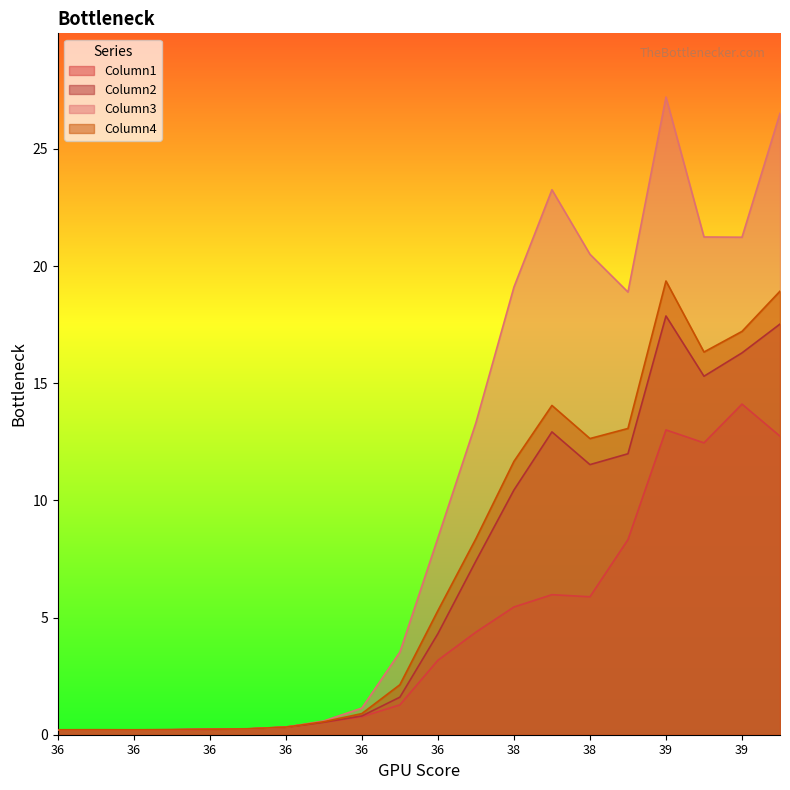

How many categories are shown in the chart?

20